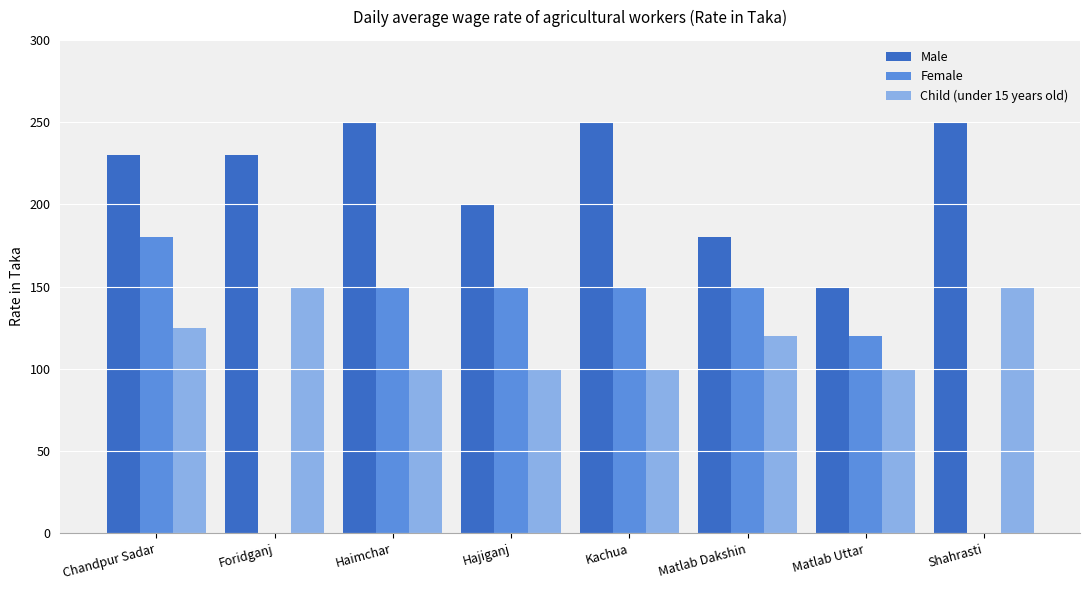

The Male series shows 250 at Kachua. True or false?

True